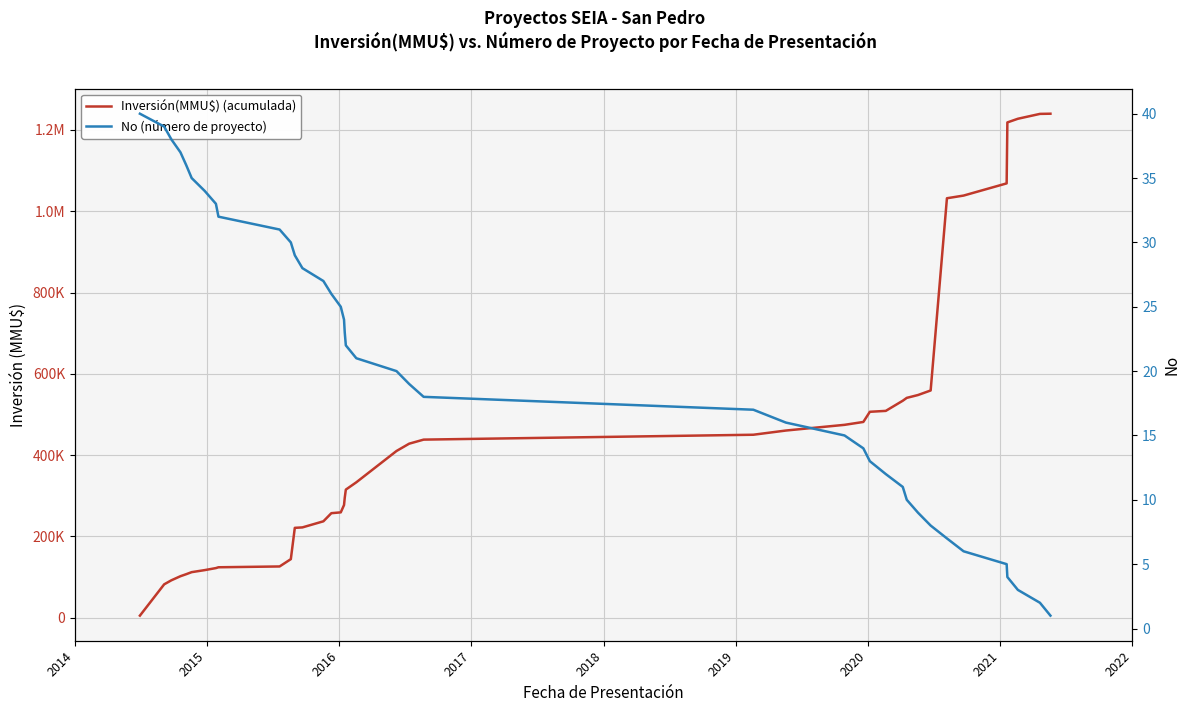

True or false: No (número de proyecto) and Inversión(MMU$) (acumulada) cross at least once.

False